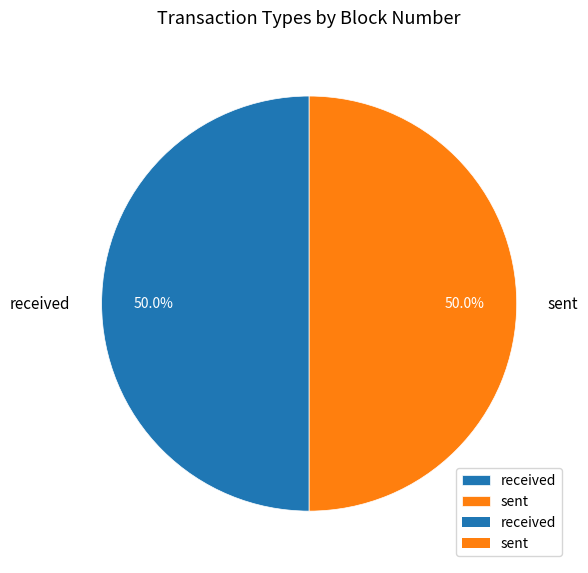

Count the number of slices in the pie.

2